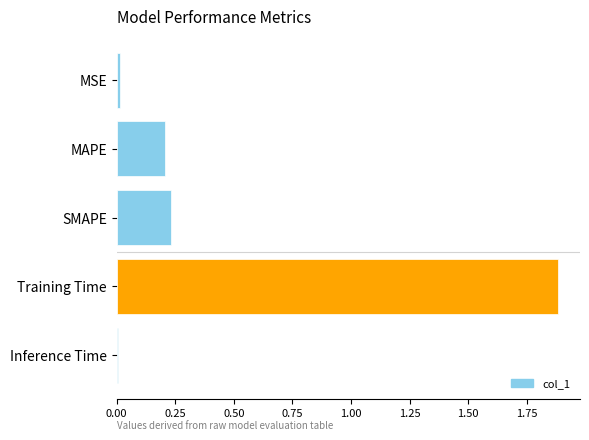

What is the difference between the maximum and minimum values?

1.9